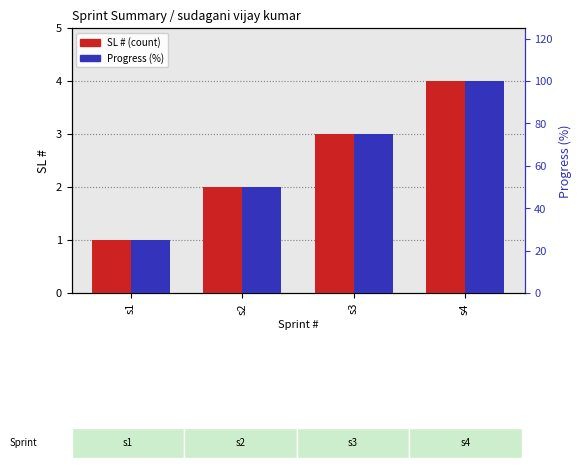

How many Progress (%) values are between 50 and 100?

3